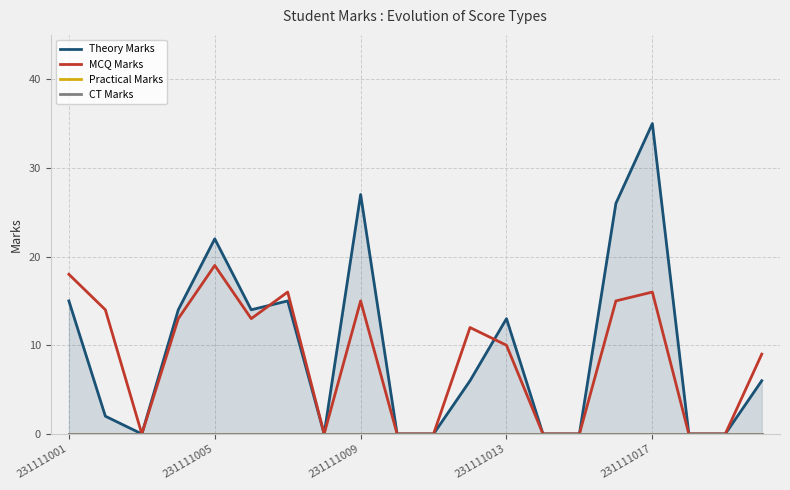

The value of MCQ Marks at 231111009 is 11. True or false?

False